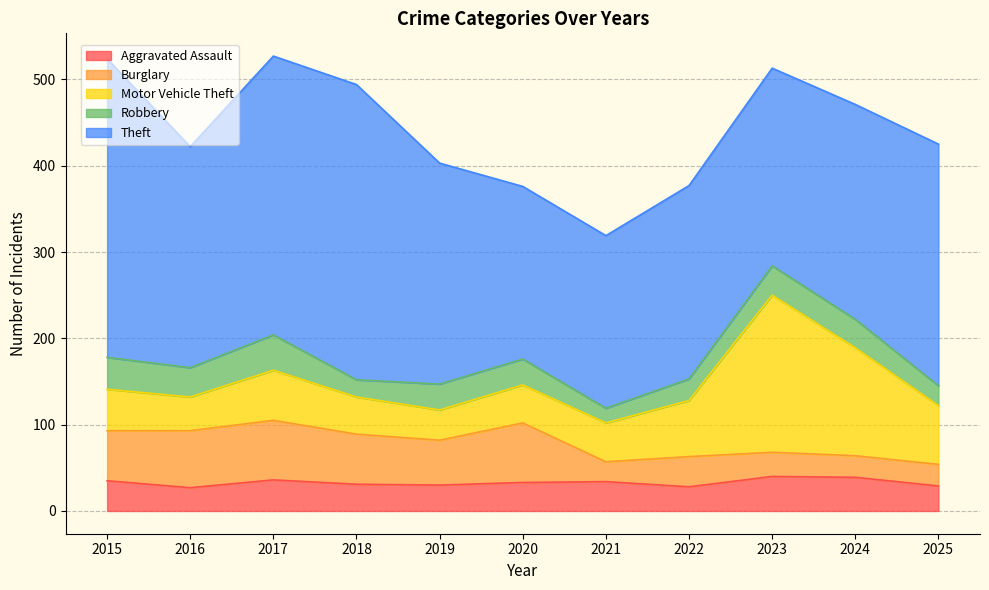

Reading right to left, what are all the values shown in this chart?

Aggravated Assault: 29	39	40	28	34	33	30	31	36	27	35
Burglary: 25	25	28	35	23	69	52	58	69	66	58
Motor Vehicle Theft: 68	125	182	65	45	44	35	43	58	39	48
Robbery: 23	33	34	25	17	30	30	20	41	34	37
Theft: 280	249	229	224	200	200	256	342	323	256	346